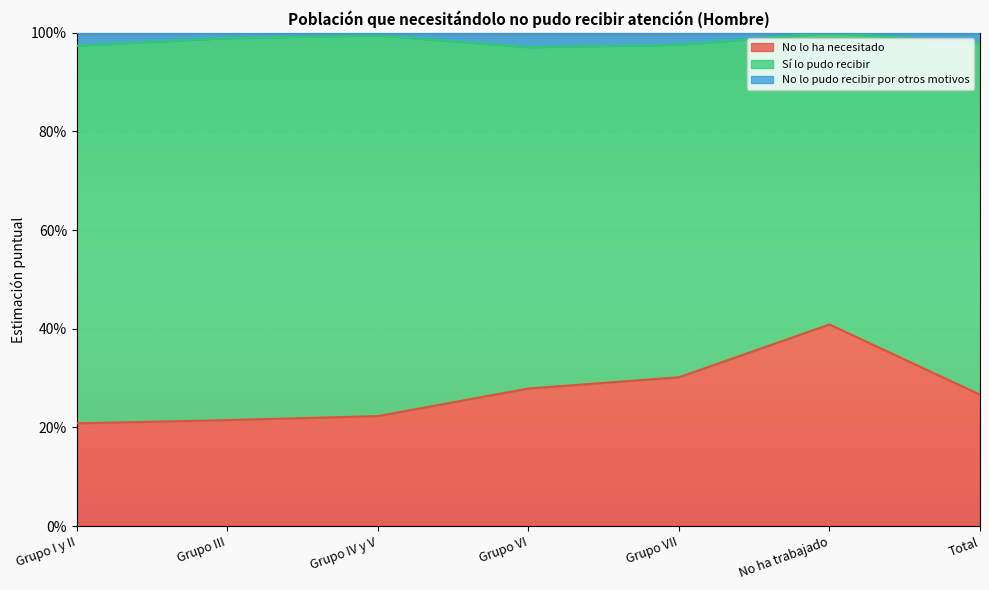

What is the difference between the highest and lowest values at Grupo I y II?

0.8